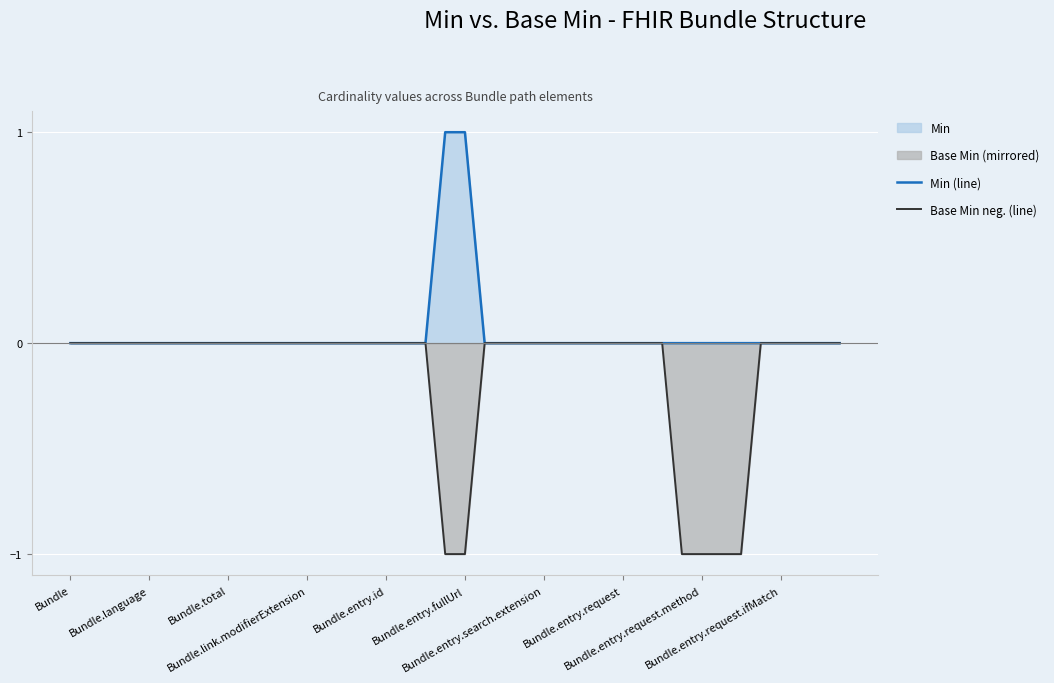

What is the label of the 31st point from the left?

30